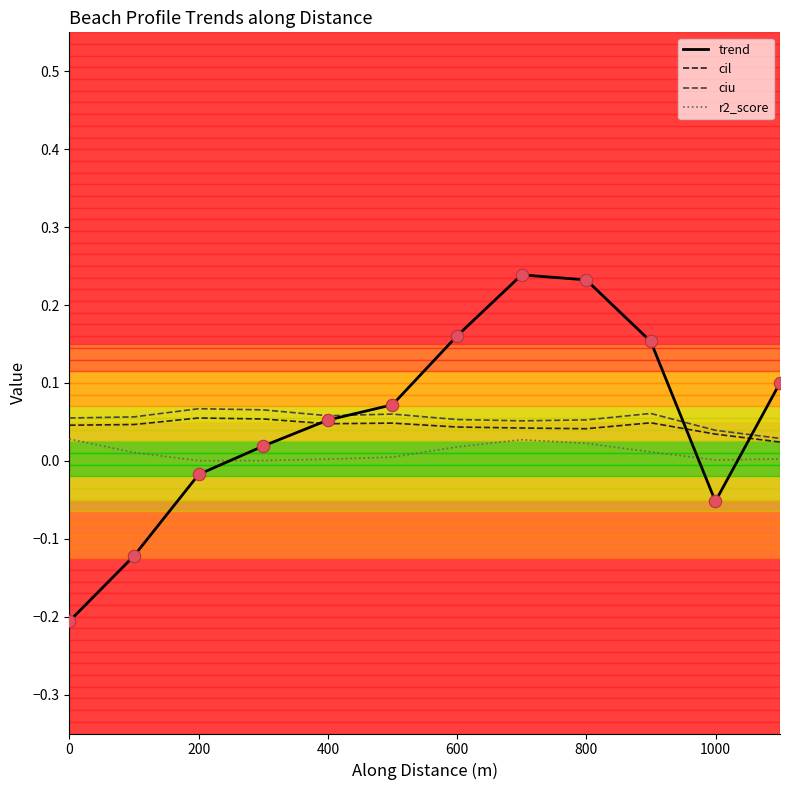

What are all the series names shown in the legend?

trend, cil, ciu, r2_score